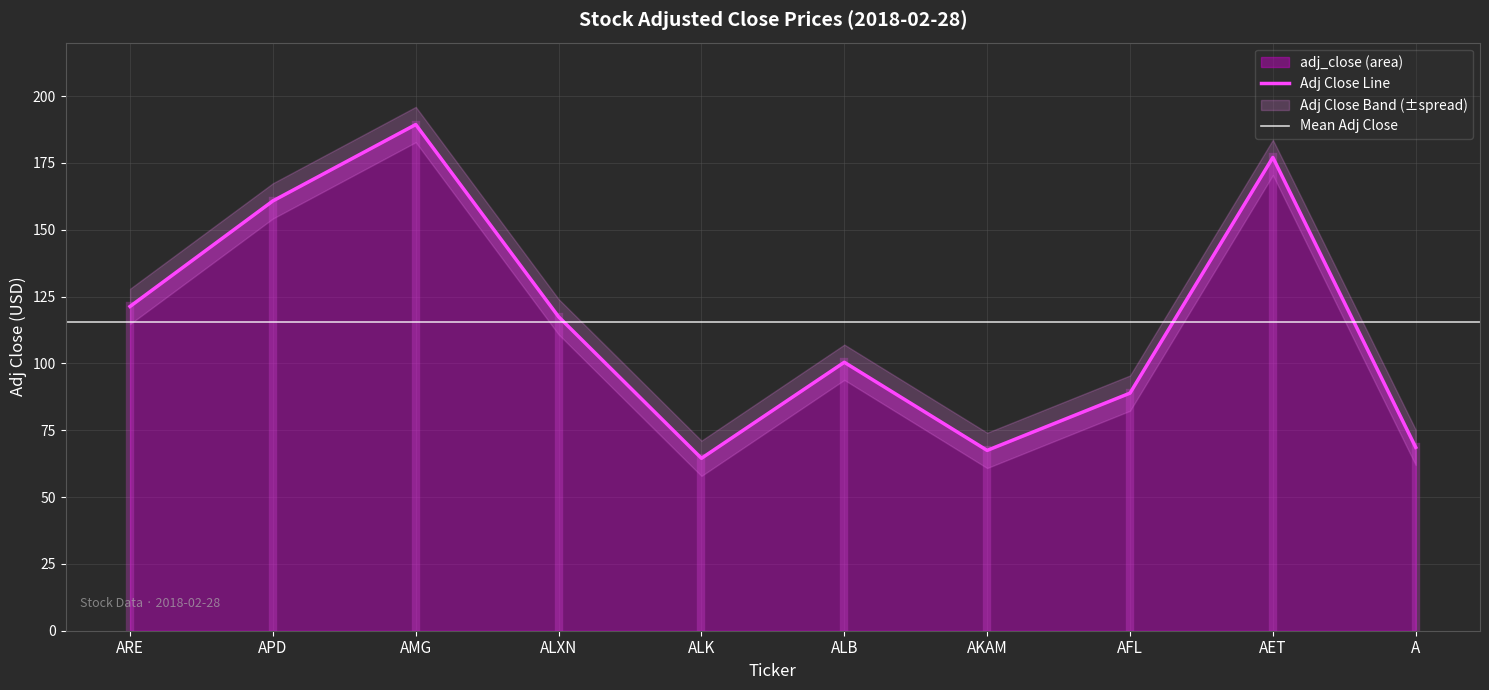

Reading right to left, extract all data points from this chart.

68.6	177.1	88.9	67.5	100.4	64.5	117.5	189.4	160.8	121.3